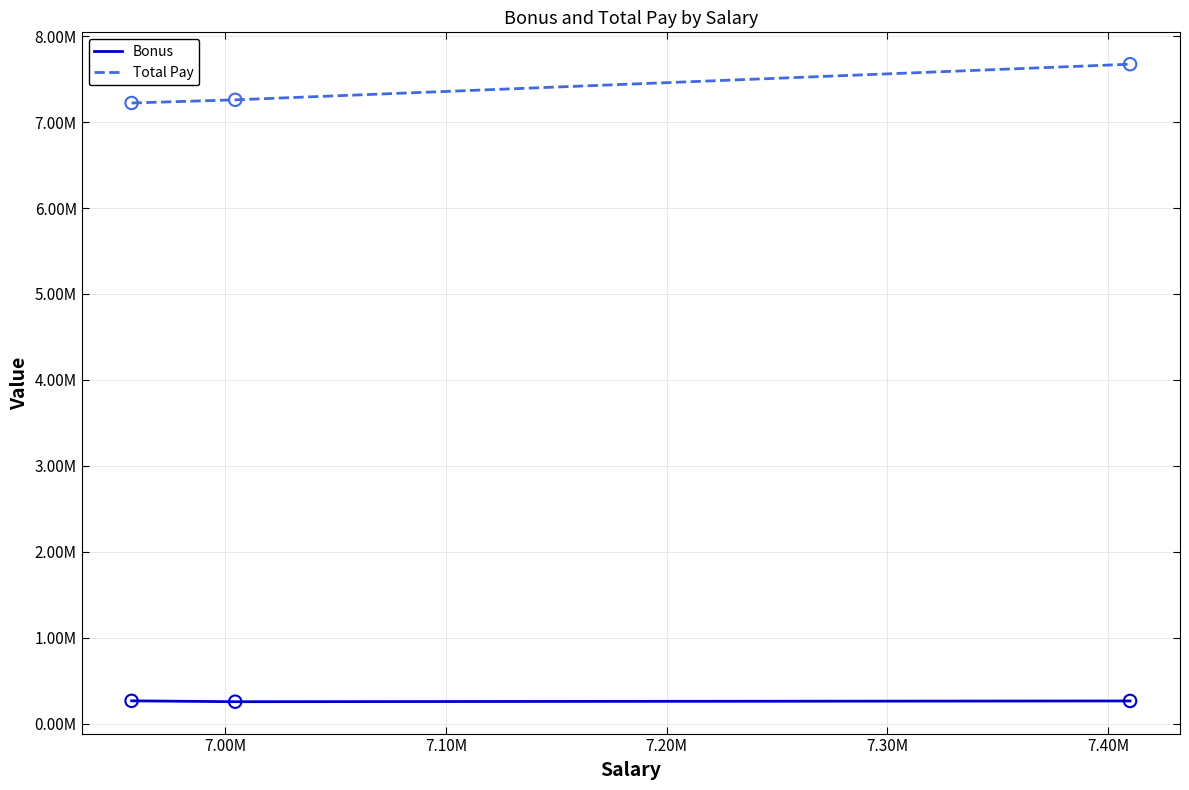

What are all the series names shown in the legend?

Bonus, Total Pay